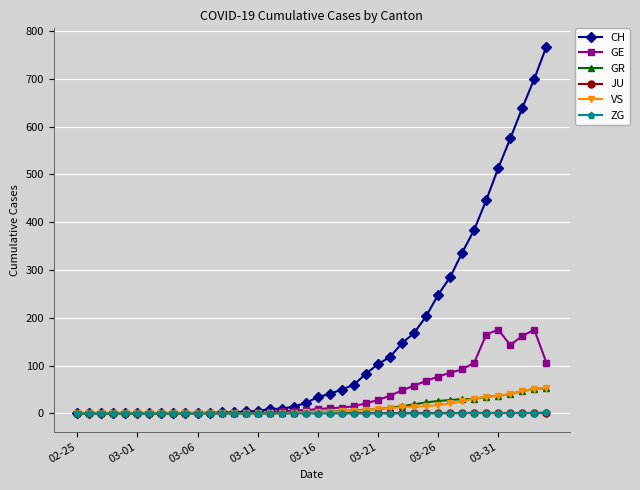

Which series has the widest spread of values?

CH